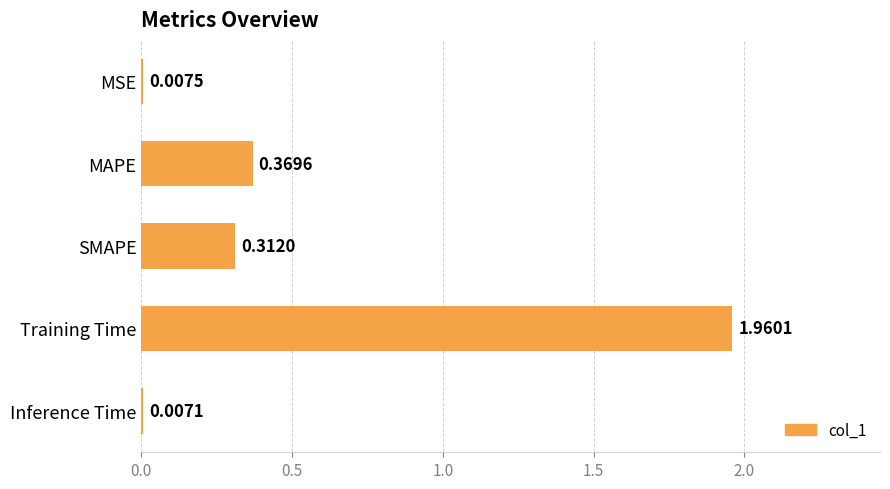

At which label is the value closest to 0?

Inference Time